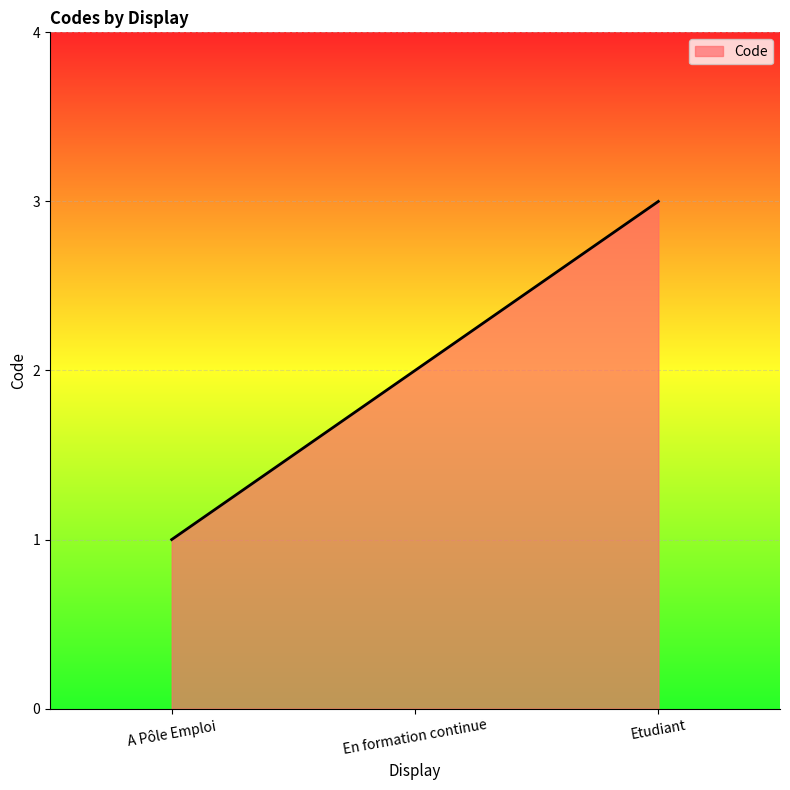

What position from the right is A Pôle Emploi?

3